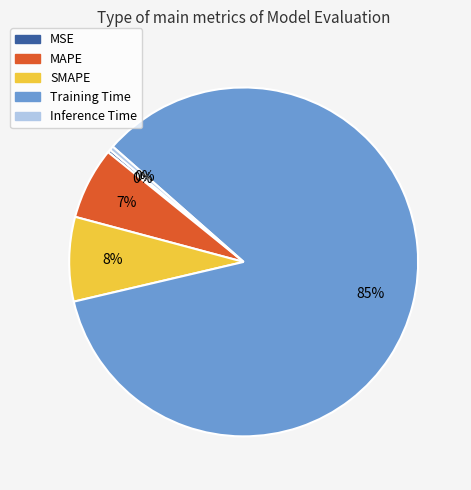

How many segments does this pie chart have?

5